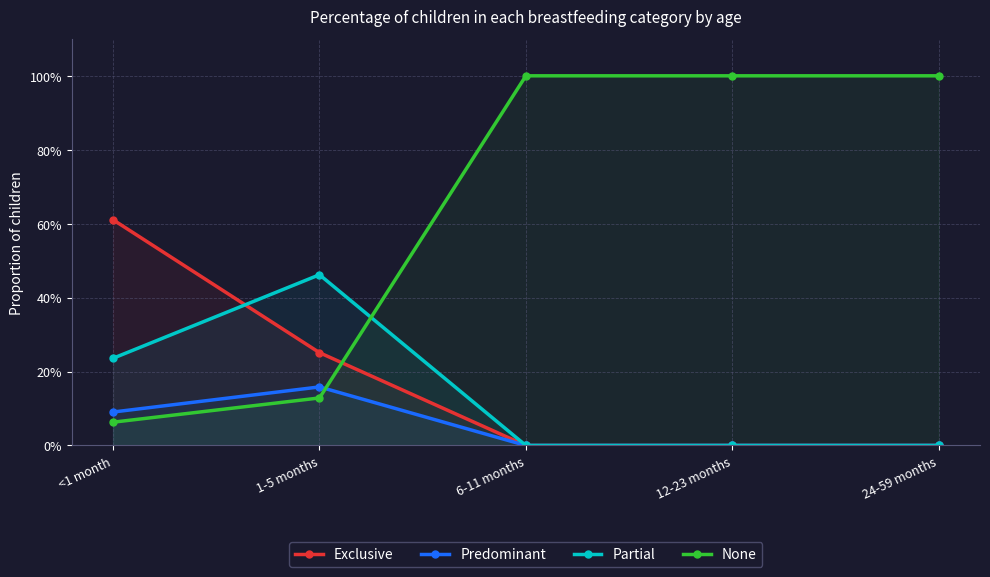

What position from the left is 12-23 months?

4